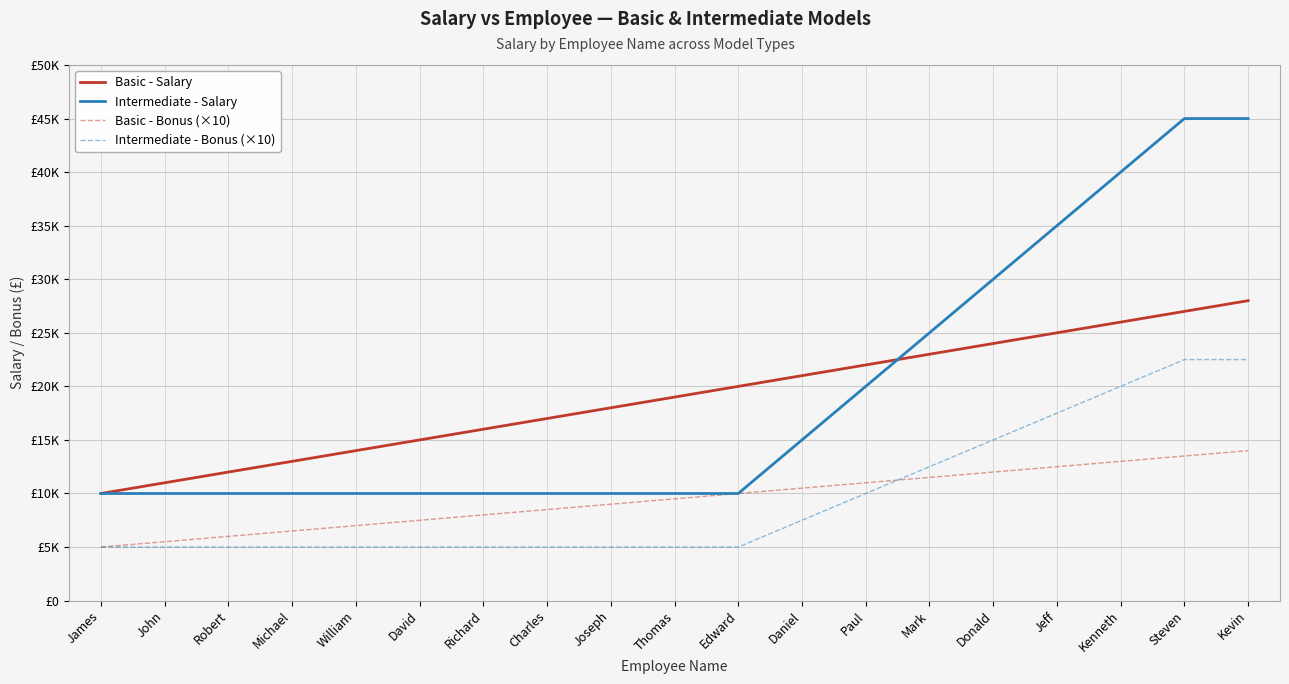

What are all the series names shown in the legend?

Basic - Salary, Intermediate - Salary, Basic - Bonus (×10), Intermediate - Bonus (×10)